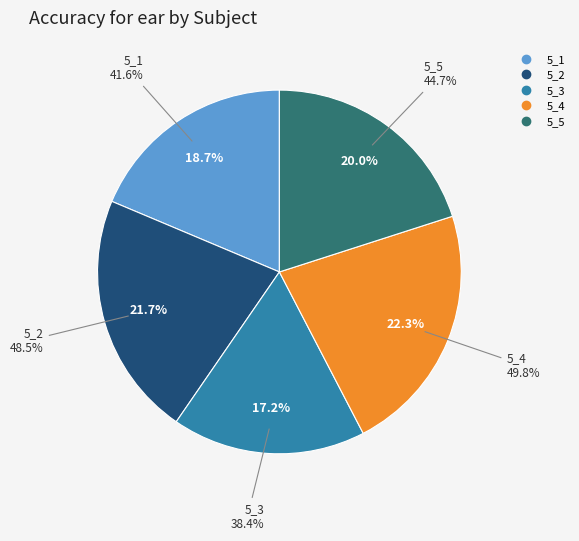

Is it true that 5_1 is 24% of the pie?

False